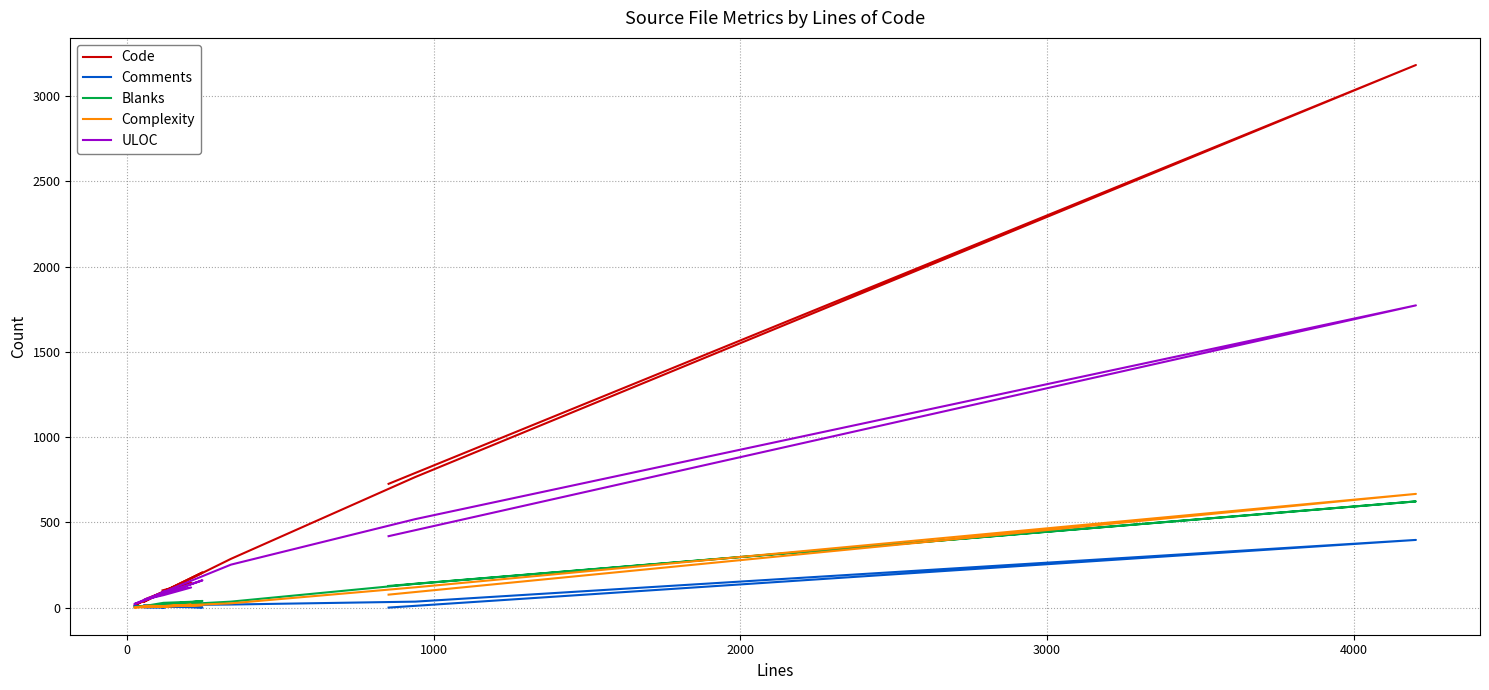

What are all the series names shown in the legend?

Code, Comments, Blanks, Complexity, ULOC